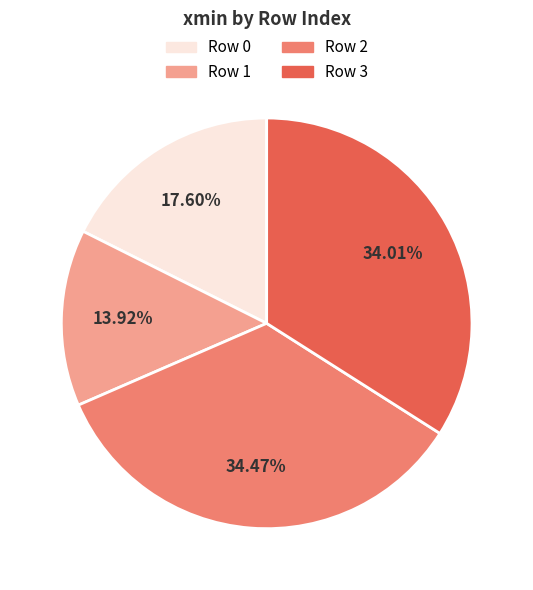

What is the ratio of the value at Row 1 to the value at Row 2?

0.4